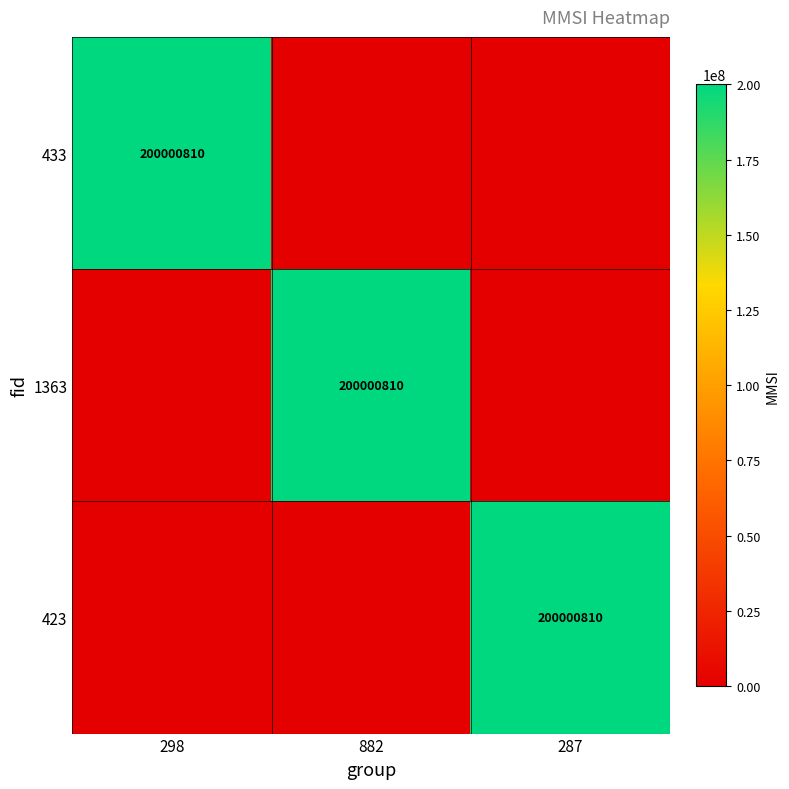

Which label corresponds to the largest value in the chart?

298